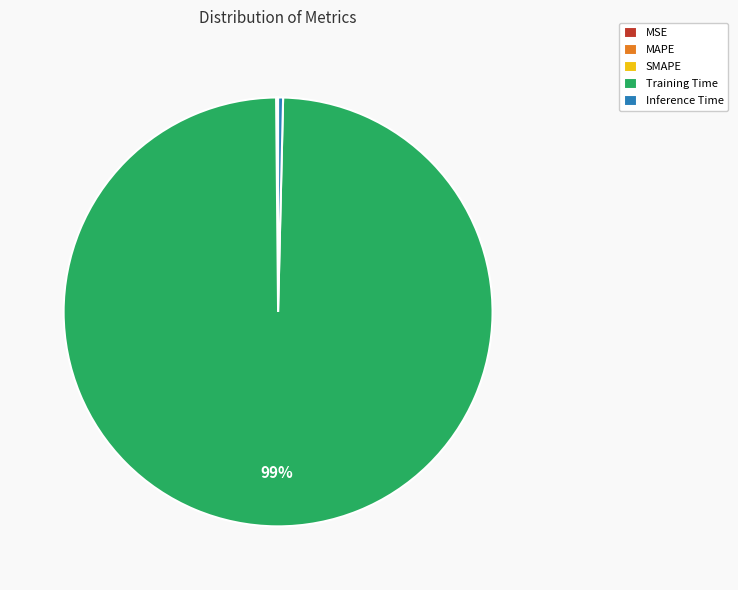

Is there a majority slice in this chart?

Yes